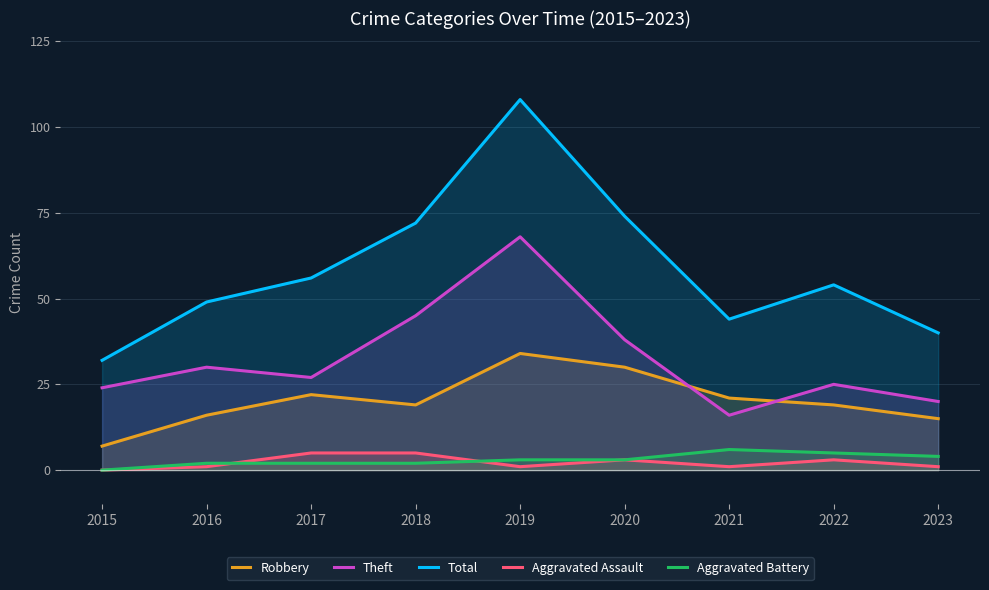

The Total series shows 56 at 2017. True or false?

True